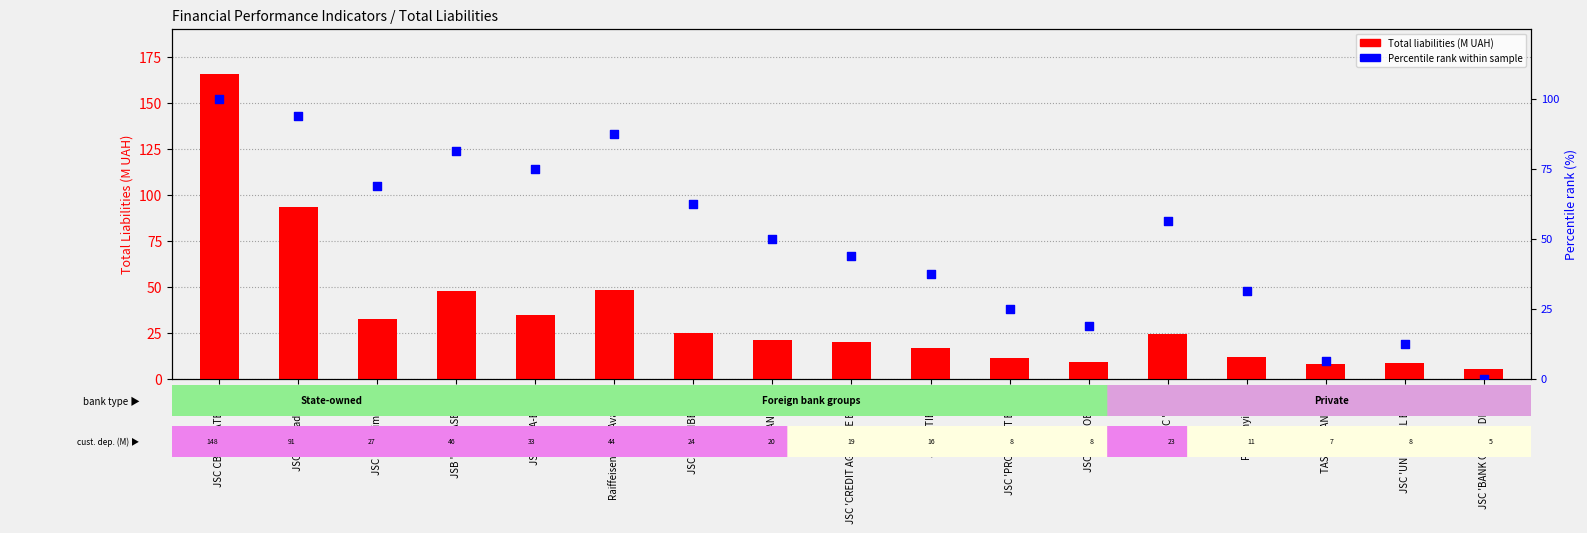

Is the value of Percentile rank within sample at Raiffeisen Bank Aval JSC greater than the value of Total liabilities (M UAH) at JSС 'UKRSIBBANK'?

Yes